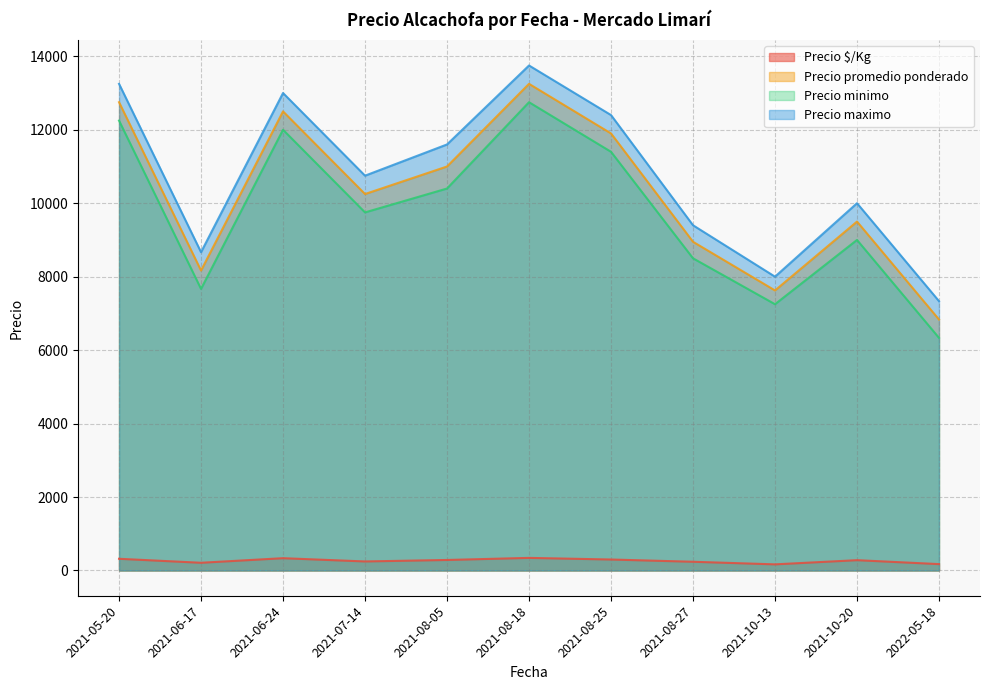

Between 2021-05-20 and 2021-10-20, which series saw the biggest shift?

Precio promedio ponderado